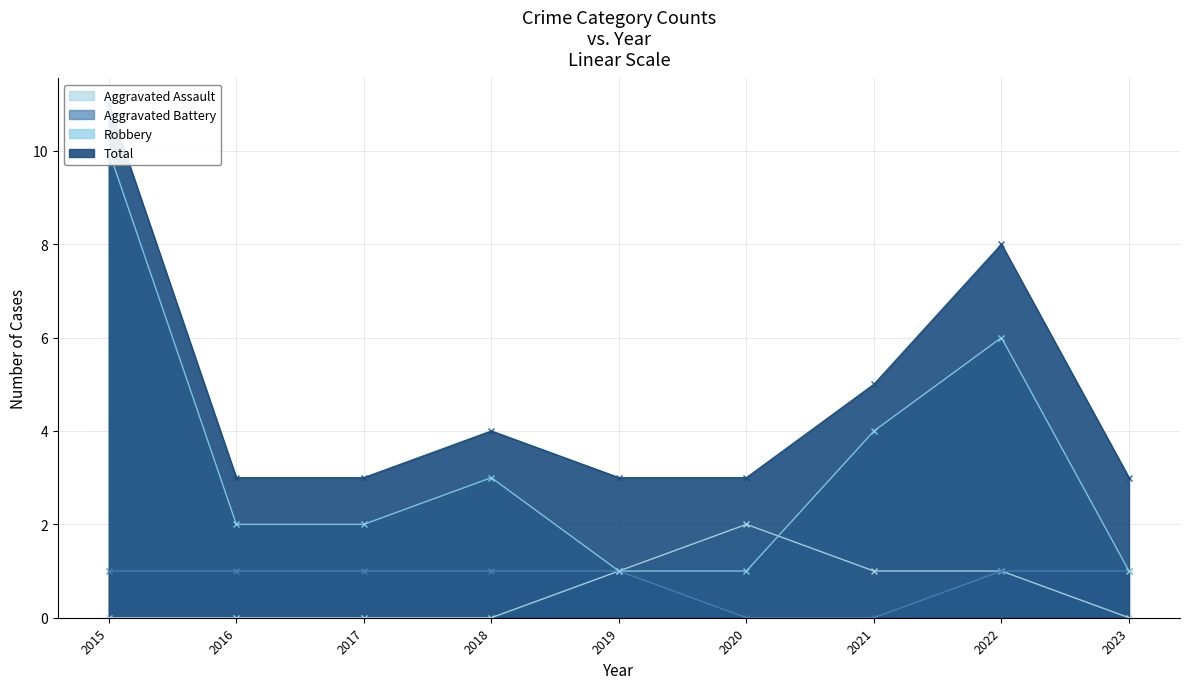

True or false: Total and Aggravated Assault intersect in this chart.

False